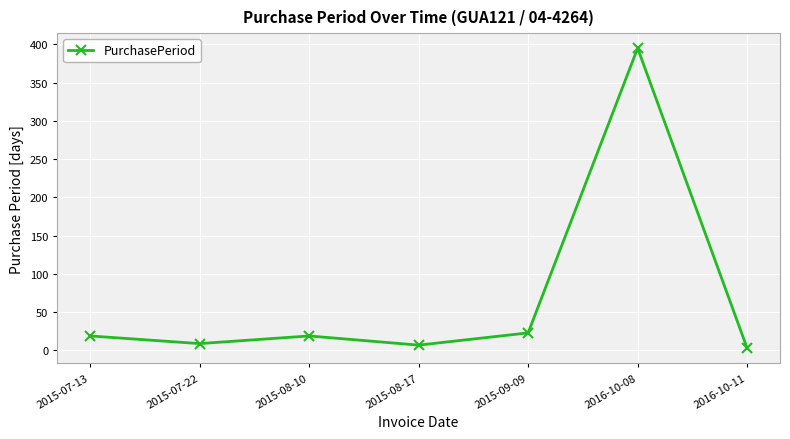

At which category does the data reach its first local peak?

2015-08-10